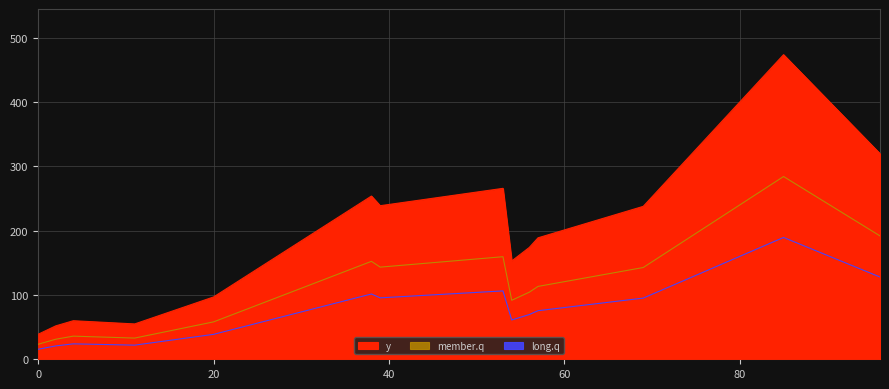

What is the difference between the maximum and minimum values?

435